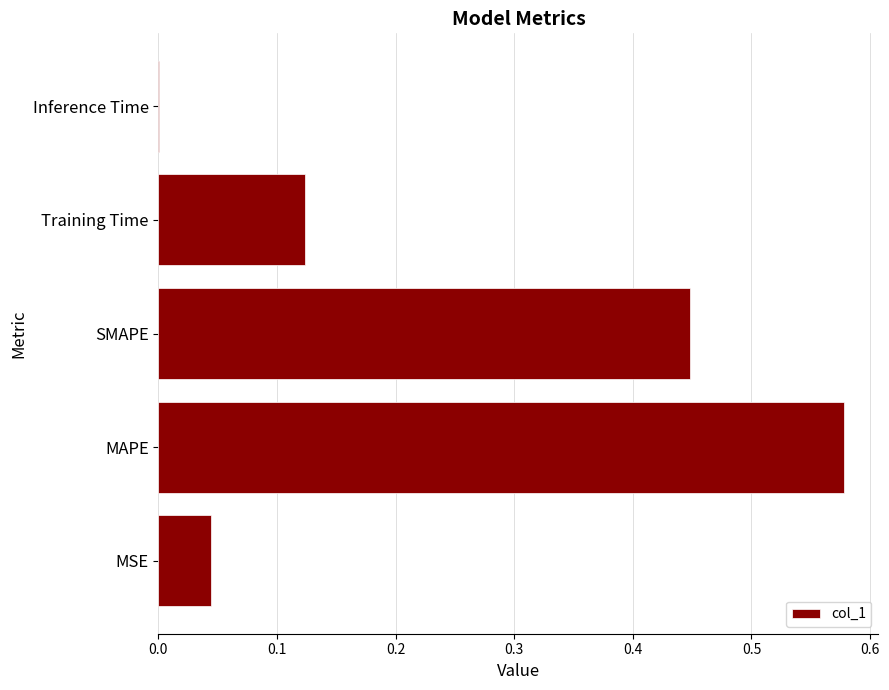

The chart shows a value of 0.4 at MAPE. True or false?

False